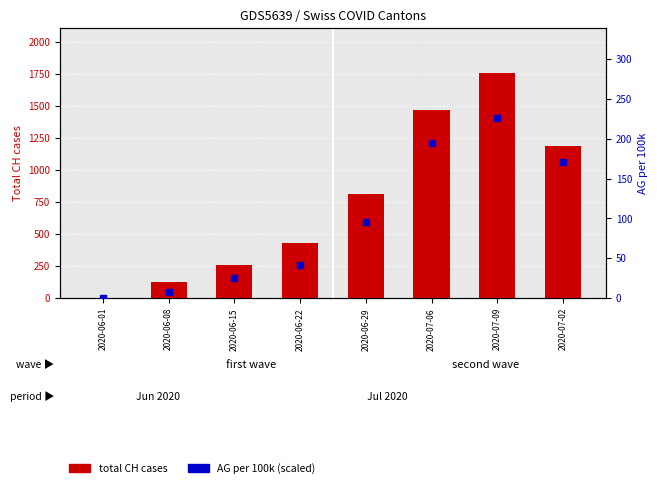

What are all the series names shown in the legend?

total CH cases, AG per 100k